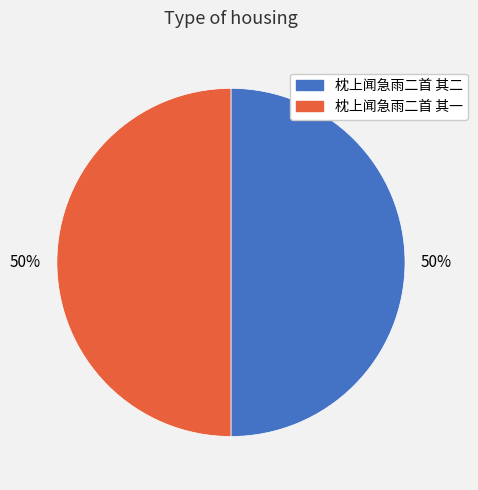

To the nearest percent, what is the average slice percentage?

50%